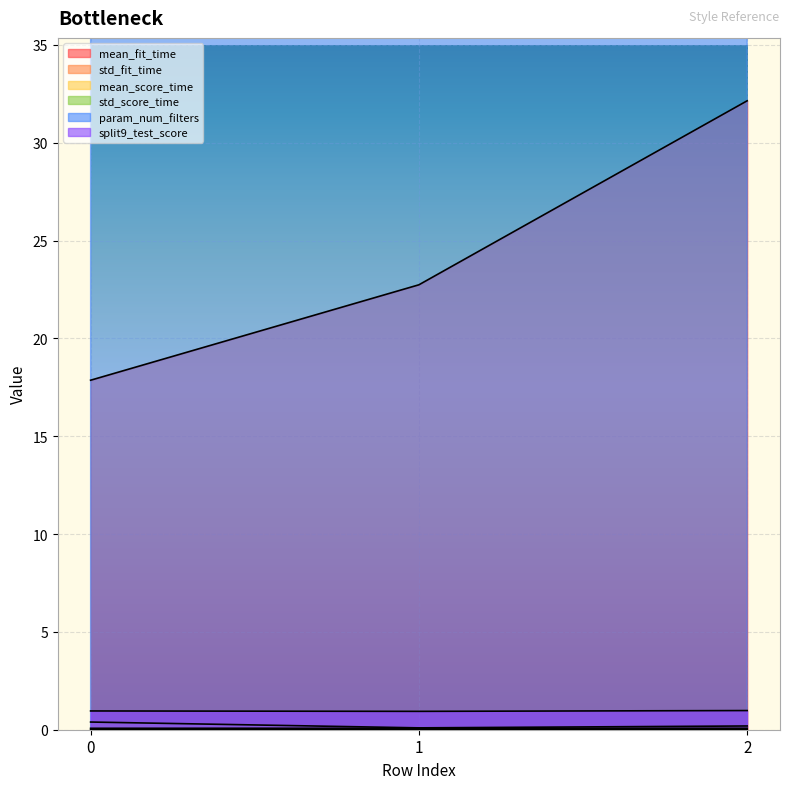

Reading left to right, list all the values displayed in this chart.

mean_fit_time: 0=17.9	1=22.7	2=32.1
std_fit_time: 0=0.4	1=0.1	2=0.2
mean_score_time: 0=0.1	1=0.1	2=0.1
std_score_time: 0=0.0	1=0.0	2=0.0
param_num_filters: 0=128.0	1=256.0	2=512.0
split9_test_score: 0=1.0	1=0.9	2=1.0